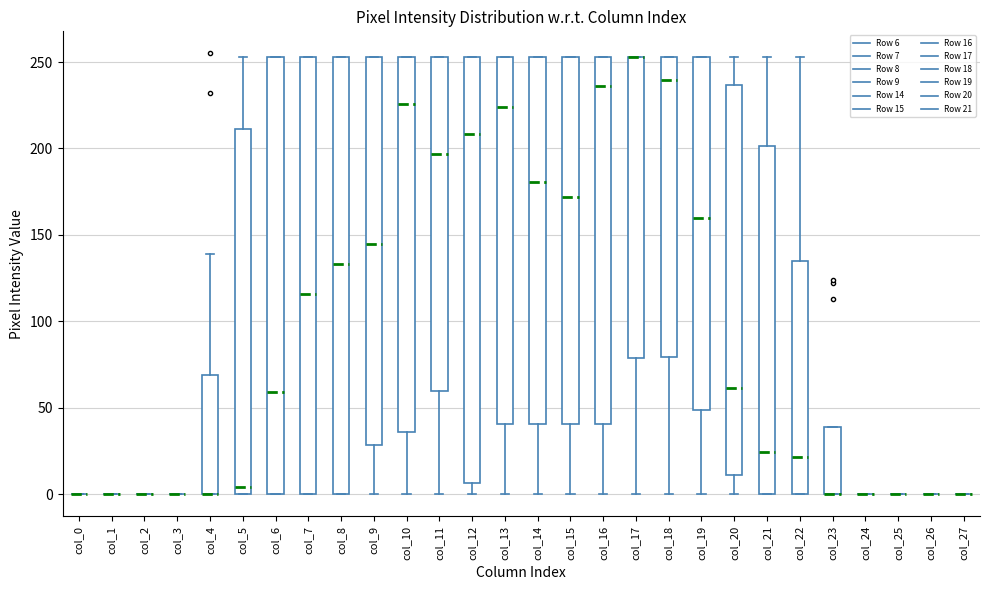

Reading left to right, transcribe this box plot: for each box, give where its median line is, the range the box spans, and where its two whiskers end, as read against the y-axis. The values are not printed on the chart, so give them approximately, as read against the axis.

col_0: box collapsed to a line at 0, whiskers 0 to 0
col_1: box collapsed to a line at 0, whiskers 0 to 0
col_2: box collapsed to a line at 0, whiskers 0 to 0
col_3: box collapsed to a line at 0, whiskers 0 to 0
col_4: median 0 (drawn on the box's lower edge), box 0 to 70, whiskers 0 to 140
col_5: median 5, box 0 to 210, whiskers 0 to 255
col_6: median 60, box 0 to 255, whiskers 0 to 255
col_7: median 115, box 0 to 255, whiskers 0 to 255
col_8: median 135, box 0 to 255, whiskers 0 to 255
col_9: median 145, box 30 to 255, whiskers 0 to 255
col_10: median 225, box 35 to 255, whiskers 0 to 255
col_11: median 195, box 60 to 255, whiskers 0 to 255
col_12: median 210, box 5 to 255, whiskers 0 to 255
col_13: median 225, box 40 to 255, whiskers 0 to 255
col_14: median 180, box 40 to 255, whiskers 0 to 255
col_15: median 170, box 40 to 255, whiskers 0 to 255
col_16: median 235, box 40 to 255, whiskers 0 to 255
col_17: median 255 (drawn on the box's upper edge), box 80 to 255, whiskers 0 to 255
col_18: median 240, box 80 to 255, whiskers 0 to 255
col_19: median 160, box 50 to 255, whiskers 0 to 255
col_20: median 60, box 10 to 235, whiskers 0 to 255
col_21: median 25, box 0 to 200, whiskers 0 to 255
col_22: median 20, box 0 to 135, whiskers 0 to 255
col_23: median 0 (drawn on the box's lower edge), box 0 to 40, whiskers 0 to 40
col_24: box collapsed to a line at 0, whiskers 0 to 0
col_25: box collapsed to a line at 0, whiskers 0 to 0
col_26: box collapsed to a line at 0, whiskers 0 to 0
col_27: box collapsed to a line at 0, whiskers 0 to 0